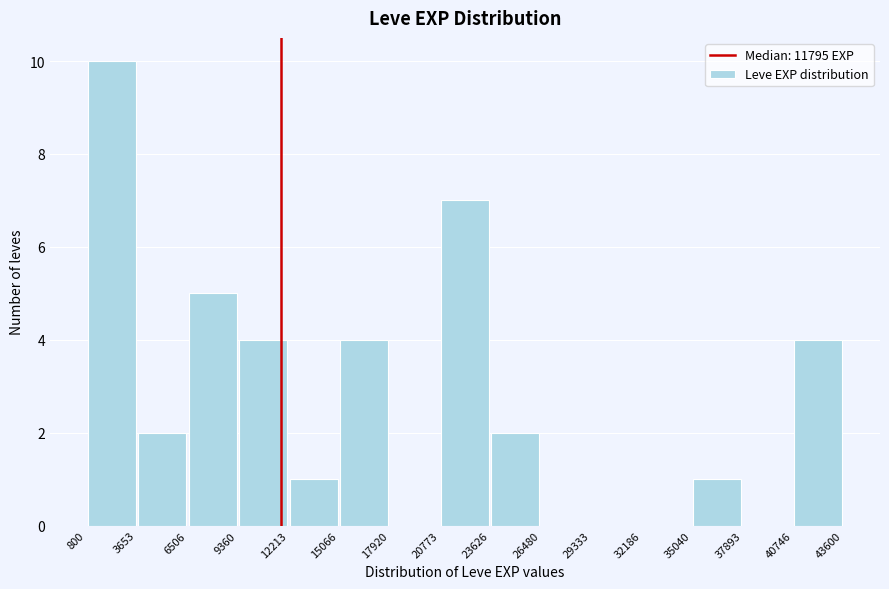

Reading left to right, list every bar in this chart as the range it spans on the x-axis followed by its height. The values are not printed on the chart, so give them approximately, as read against the axis.

800 to 3653: 10
3653 to 6506: 2
6506 to 9360: 5
9360 to 12213: 4
12213 to 15066: 1
15066 to 17920: 4
17920 to 20773: 0
20773 to 23626: 7
23626 to 26480: 2
26480 to 29333: 0
29333 to 32186: 0
32186 to 35040: 0
35040 to 37893: 1
37893 to 40746: 0
40746 to 43600: 4